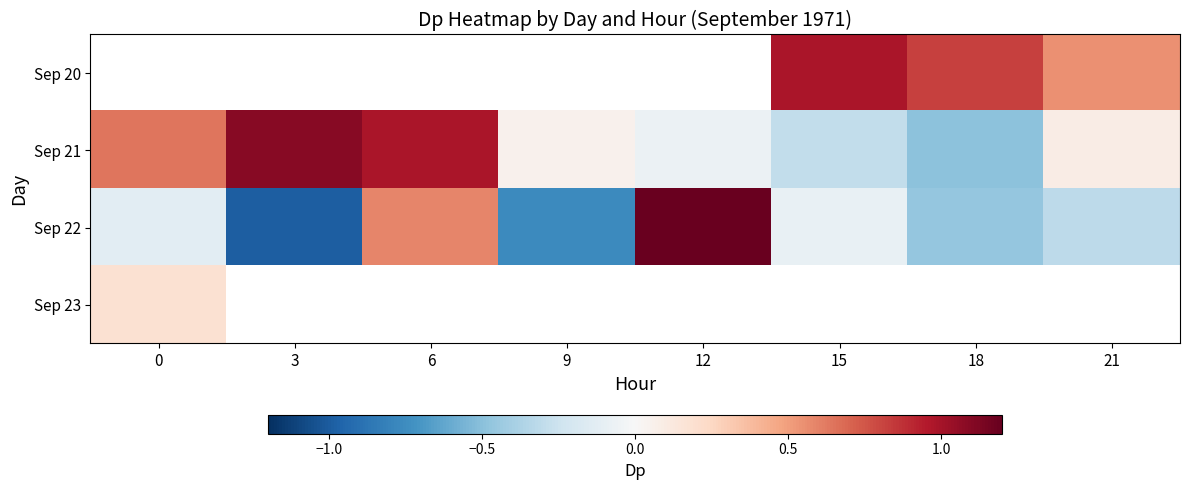

Which series changed the most between 0 and 21?

Sep 21